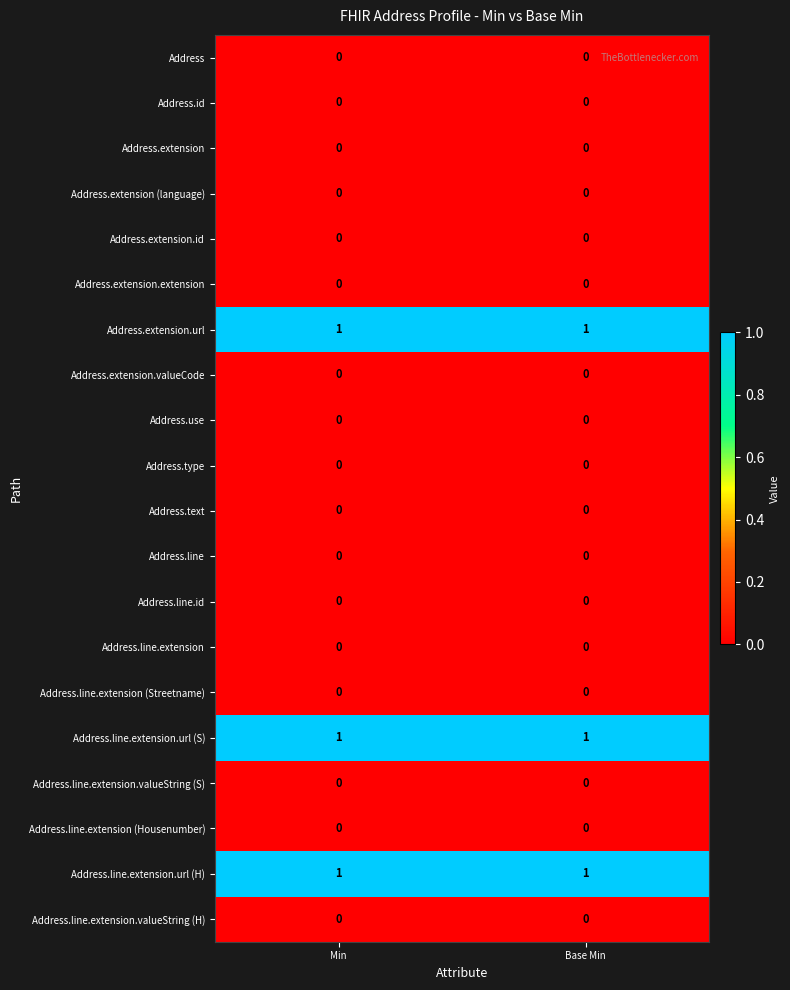

The value of Address.extension.valueCode at Min is 0. True or false?

True